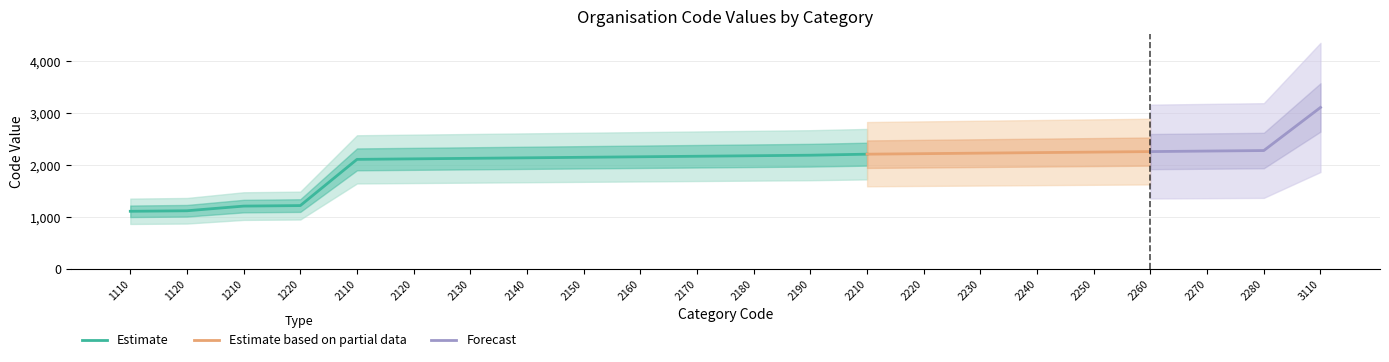

Reading left to right, list all the values displayed in this chart.

1110	1120	1210	1220	2110	2120	2130	2140	2150	2160	2170	2180	2190	2210	2220	2230	2240	2250	2260	2270	2280	3110